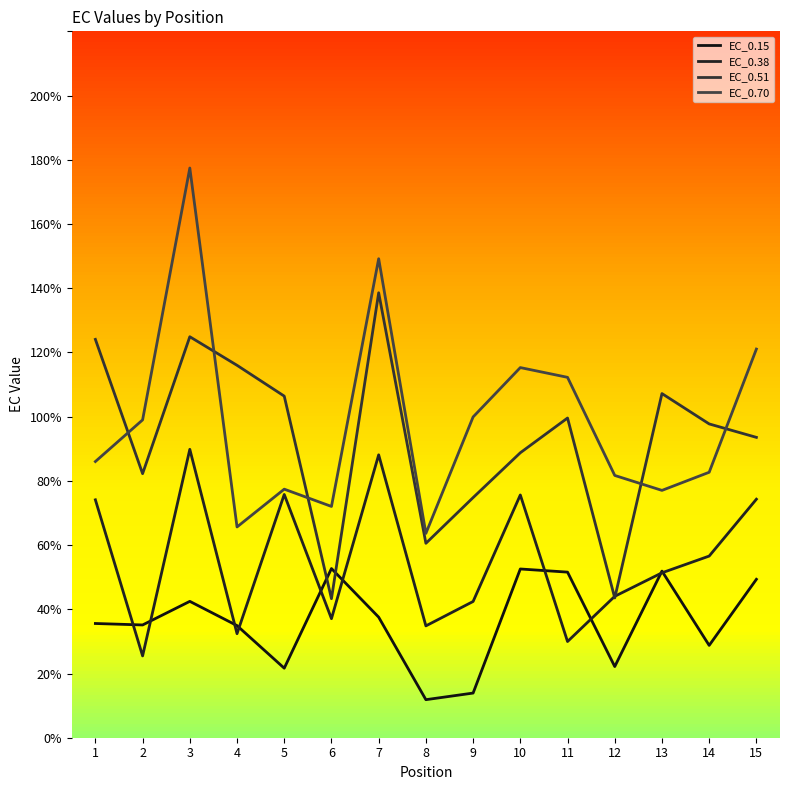

Is the value of EC_0.70 at 5 greater than the value of EC_0.51 at 7?

No